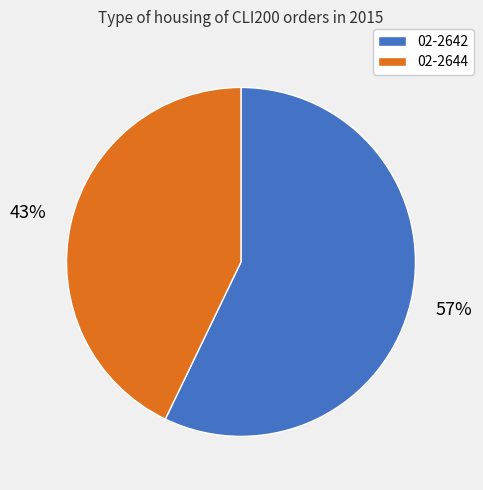

Rank the categories by value from highest to lowest.

02-2642, 02-2644